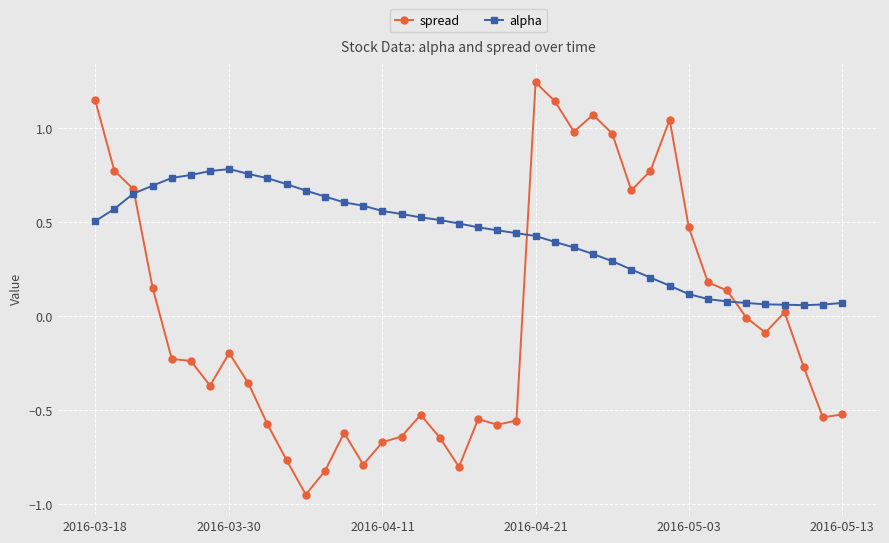

How many lines are shown in the chart?

2